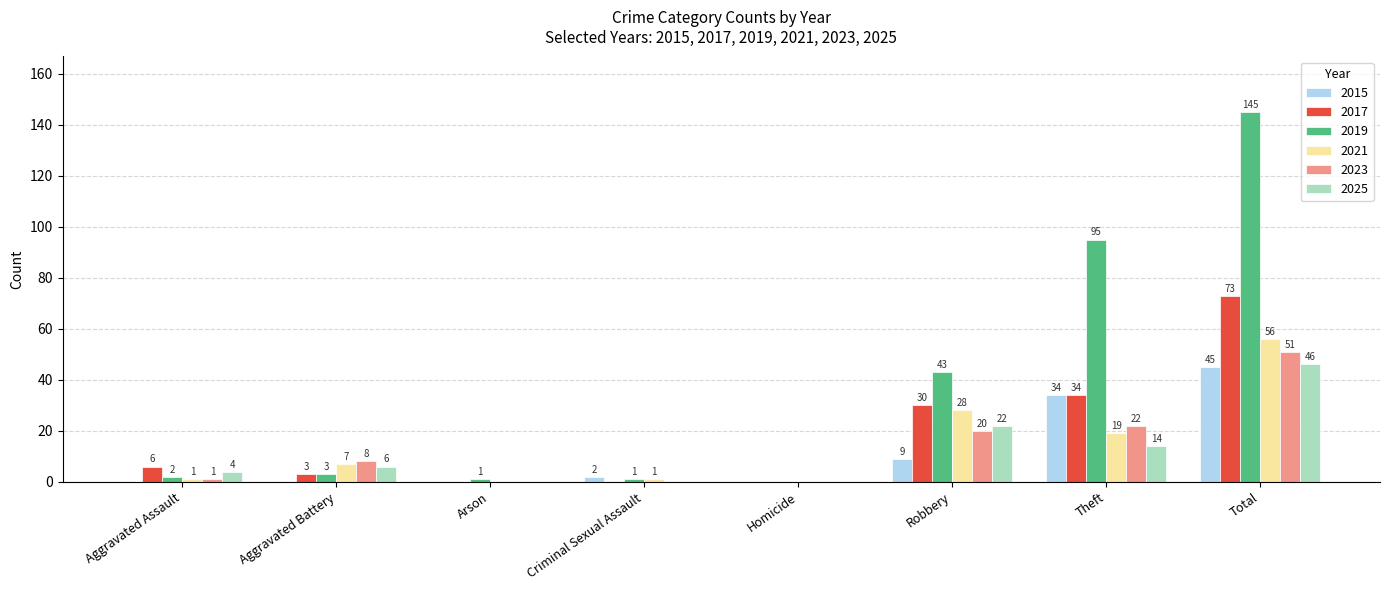

What is the difference between the 2015 values at Theft and Aggravated Assault?

34